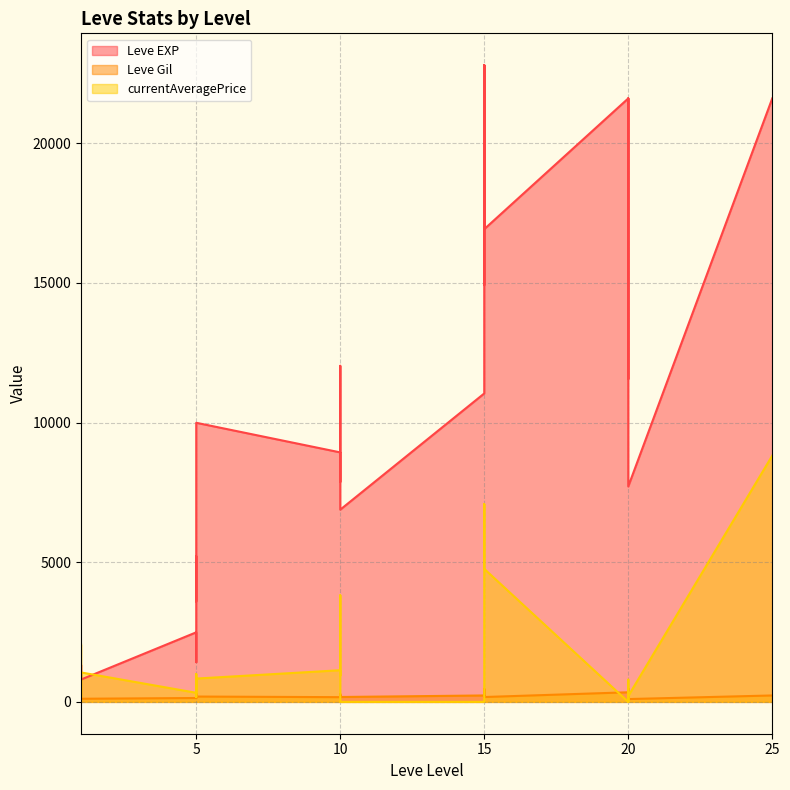

In currentAveragePrice, how many points are lower than both neighbors (excluding endpoints)?

6